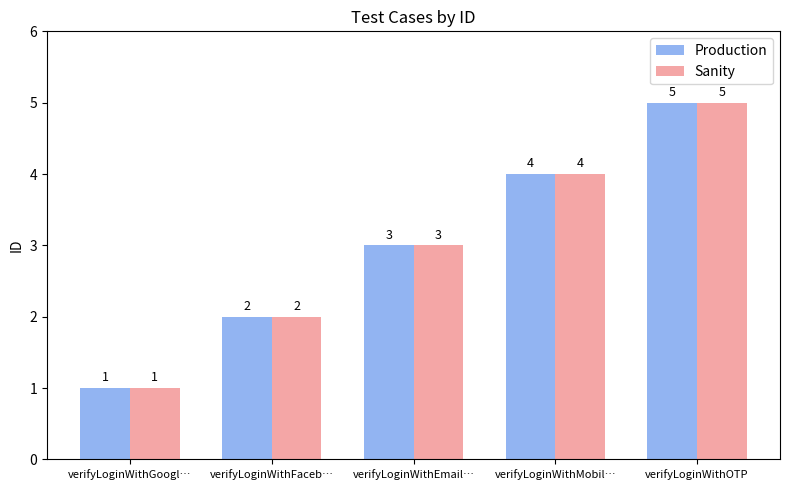

At which label does Production reach its minimum?

verifyLoginWithGoogl…